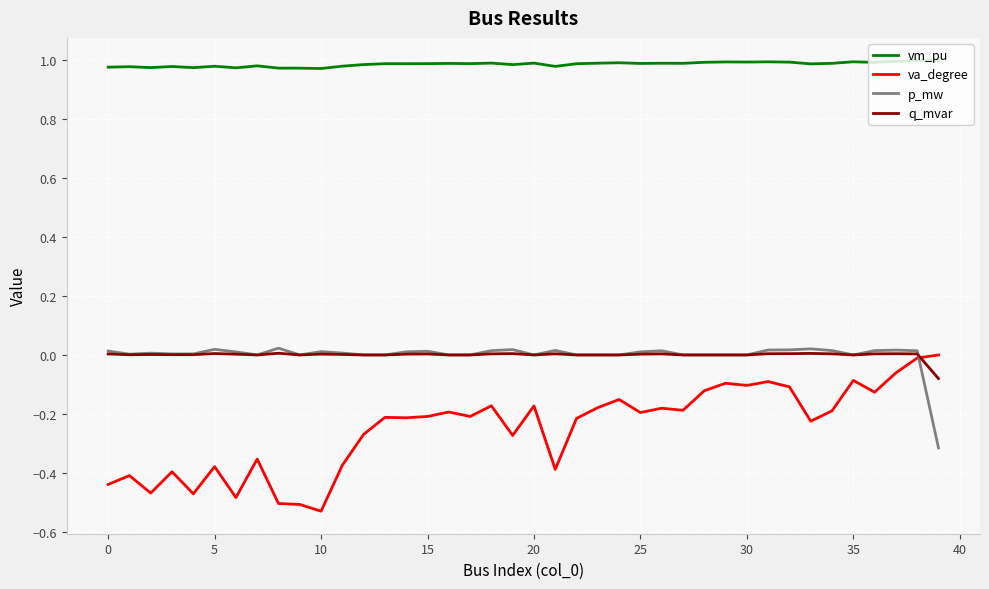

Which series has the largest total across all categories?

vm_pu